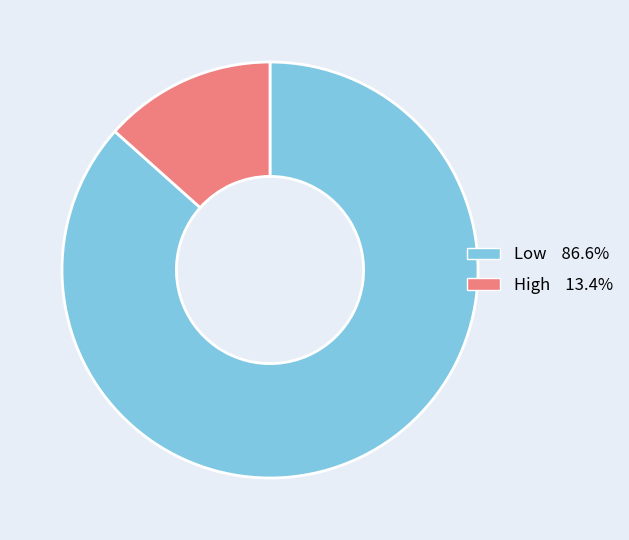

What is the majority slice?

Low